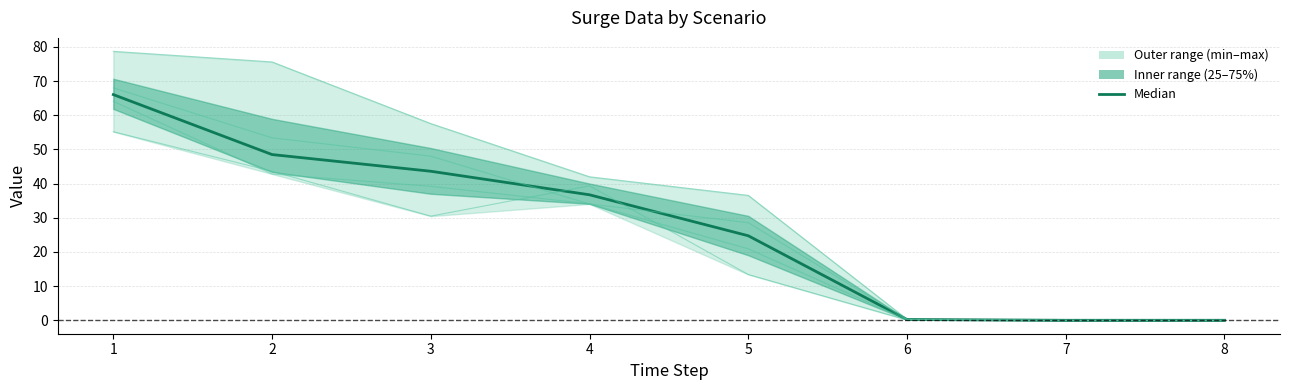

How many values in Median are above zero?

6